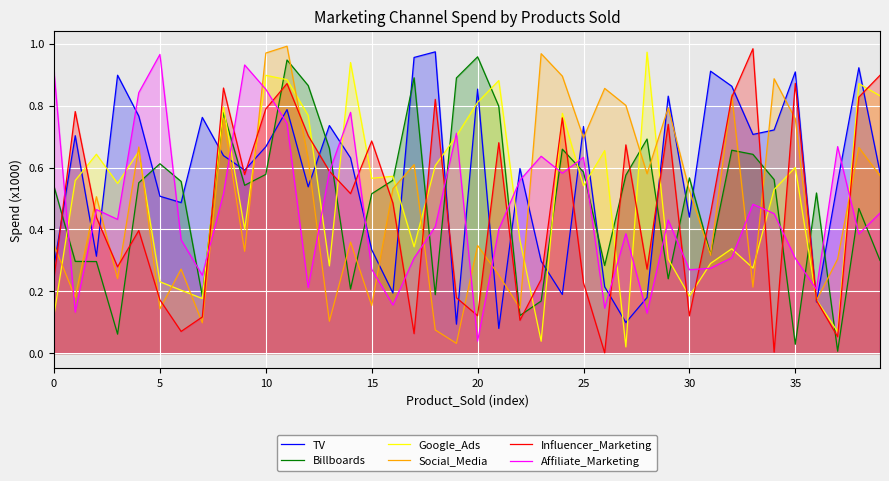

Which label corresponds to the largest value in the chart?

11